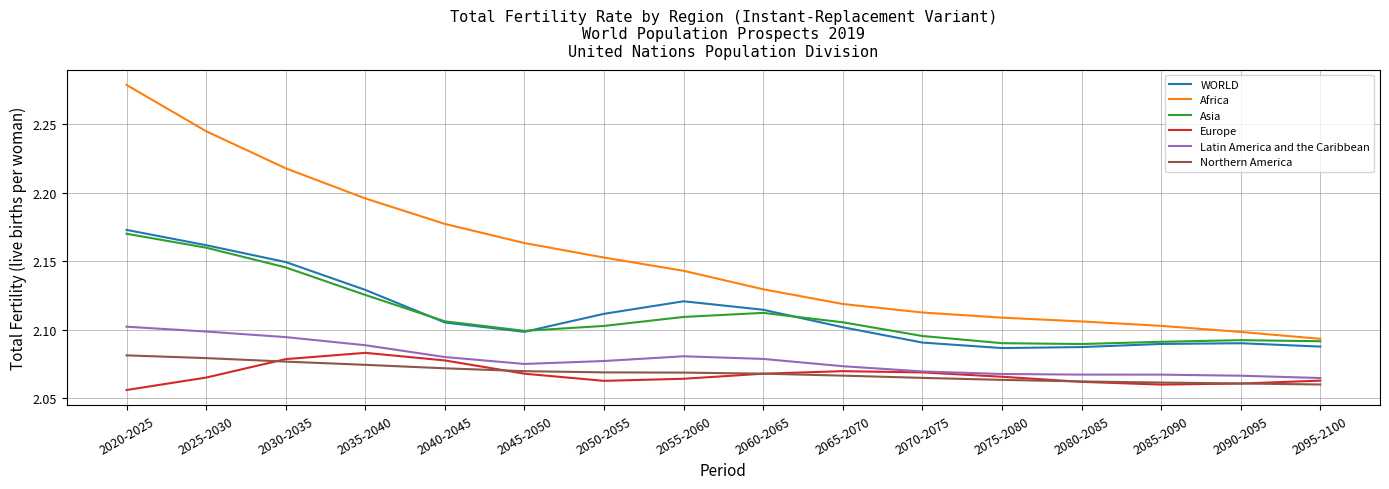

What position from the right is 2020-2025?

16